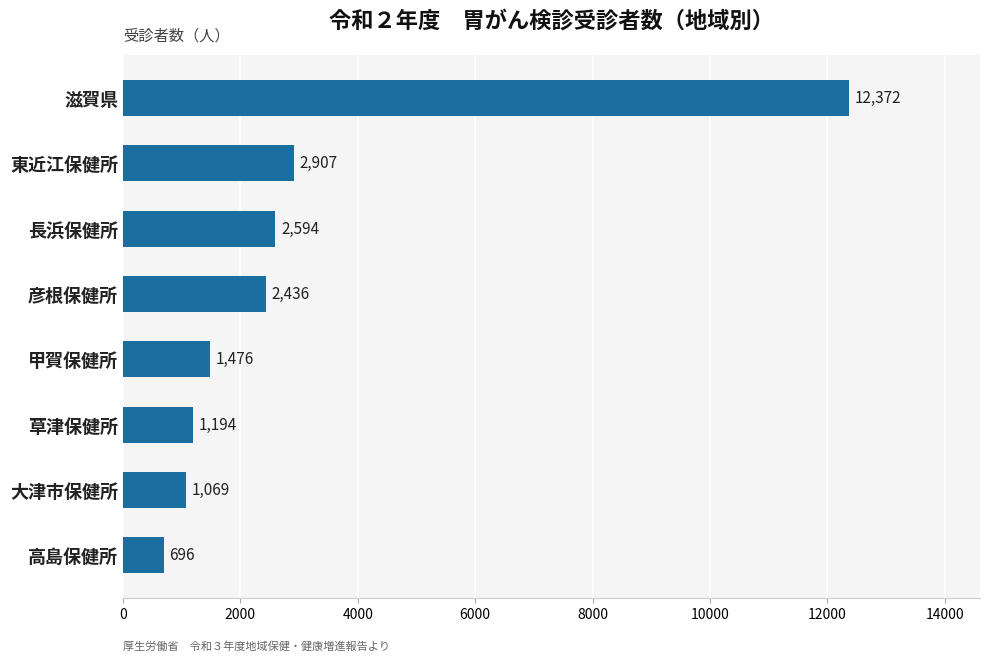

Where is the data nearest to the value 6534?

東近江保健所